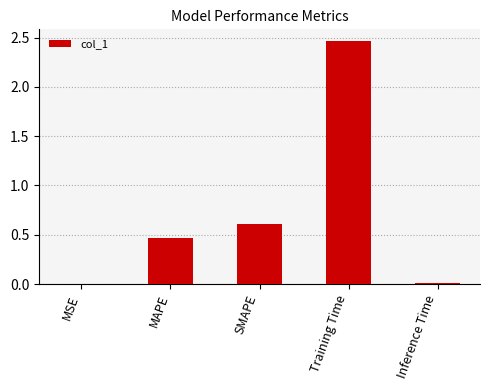

The value at Inference Time is 0.0. True or false?

True